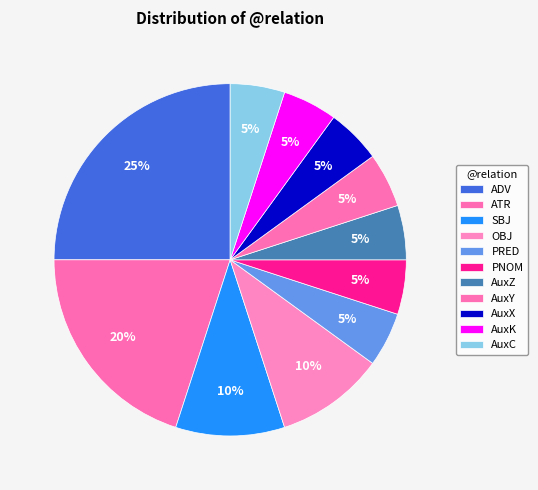

How many slices are in this pie chart?

11